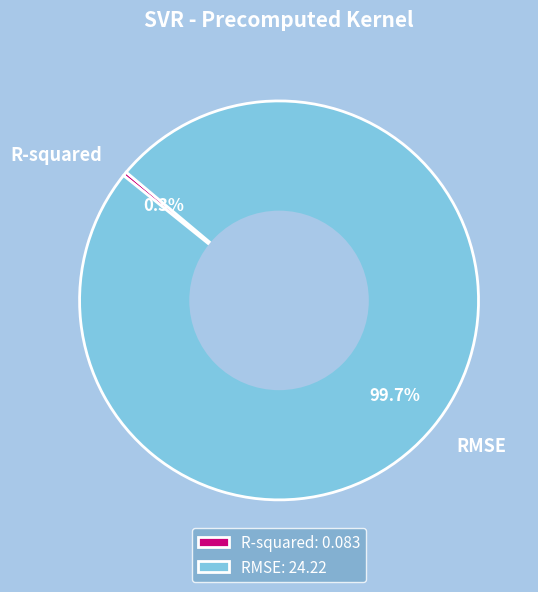

What percentage is NOT represented by RMSE?

0.3%